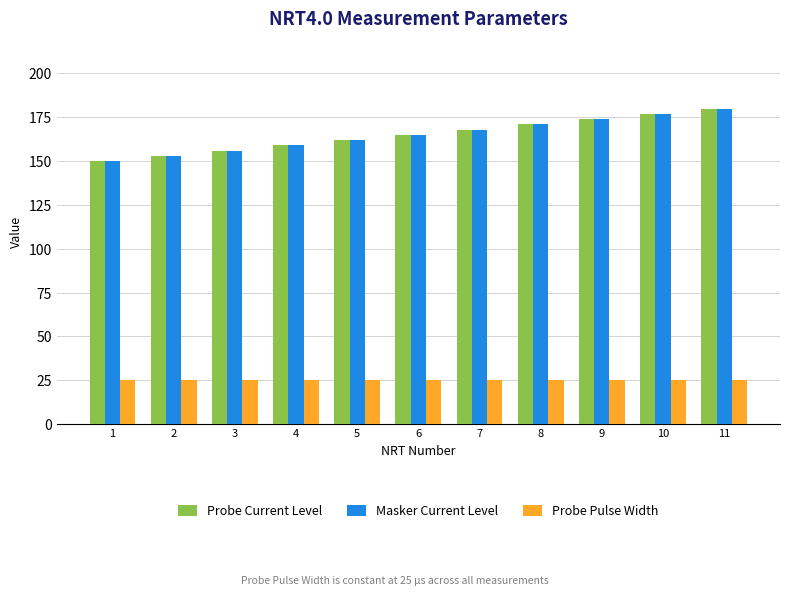

How many bars are there in total?

33